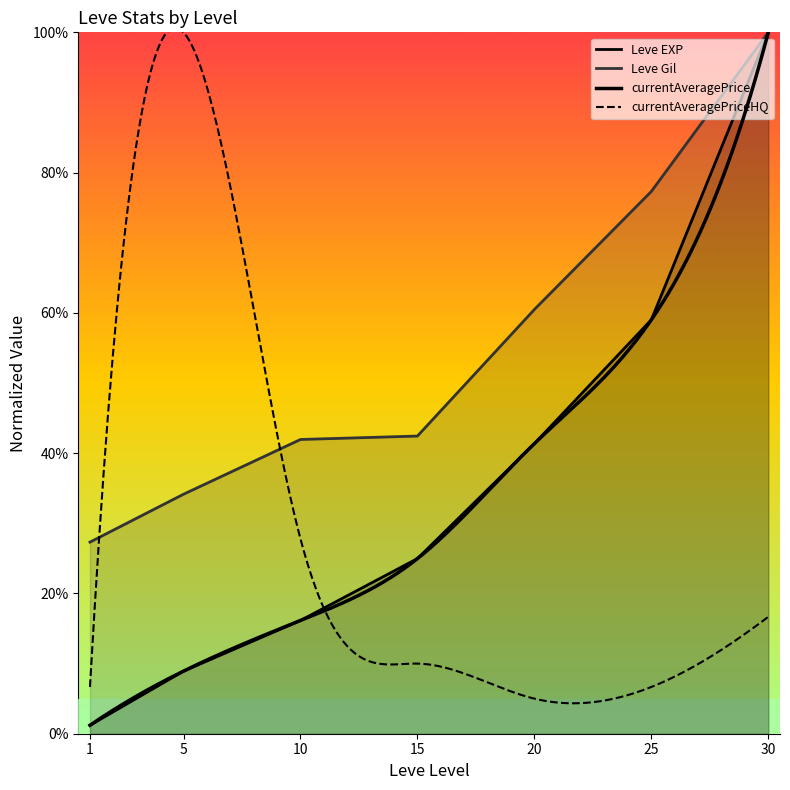

List the labels in order of Leve EXP value, smallest first.

1, 5, 10, 15, 20, 25, 30